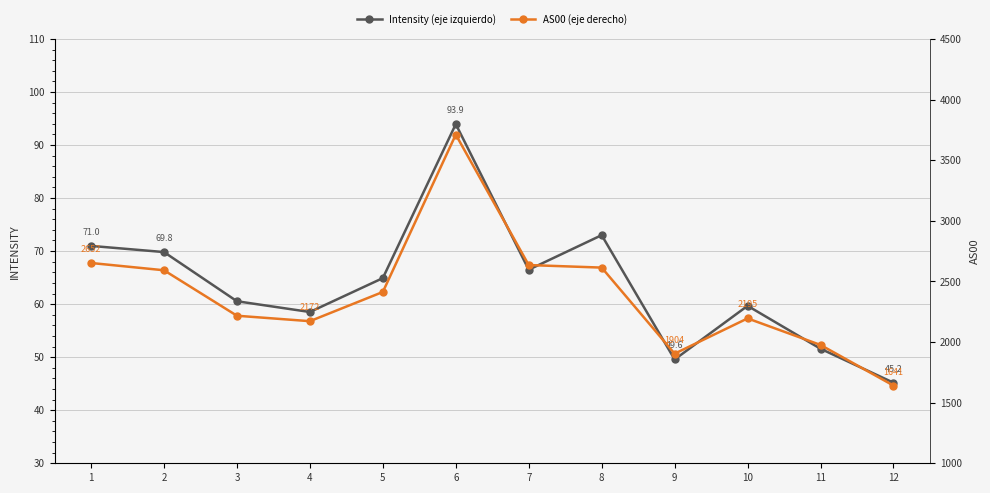

Reading right to left, list all the values displayed in this chart.

Intensity (eje izquierdo): 45.2	51.6	59.7	49.6	73.0	66.5	93.9	64.9	58.5	60.5	69.8	71.0
AS00 (eje derecho): 1641.0	1976.0	2195.0	1904.0	2614.0	2635.0	3711.0	2413.0	2172.0	2217.0	2592.0	2652.0